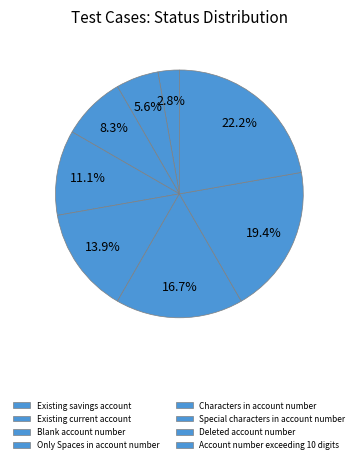

How many segments does this pie chart have?

8